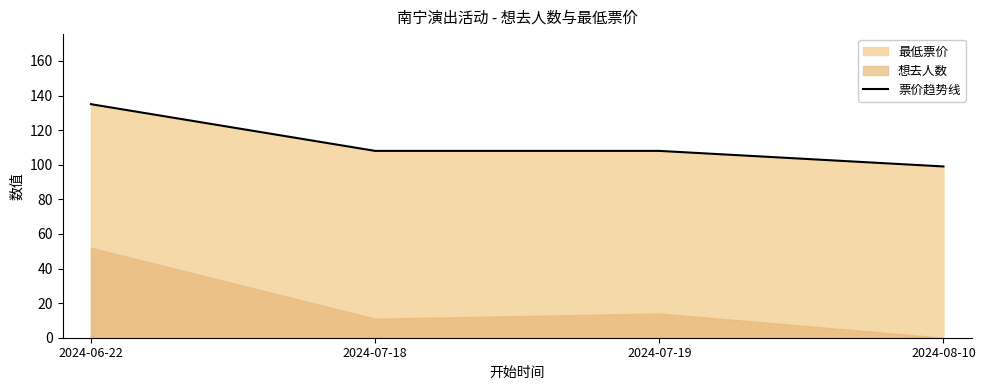

True or false: the data has more than 0 interior local peaks.

False